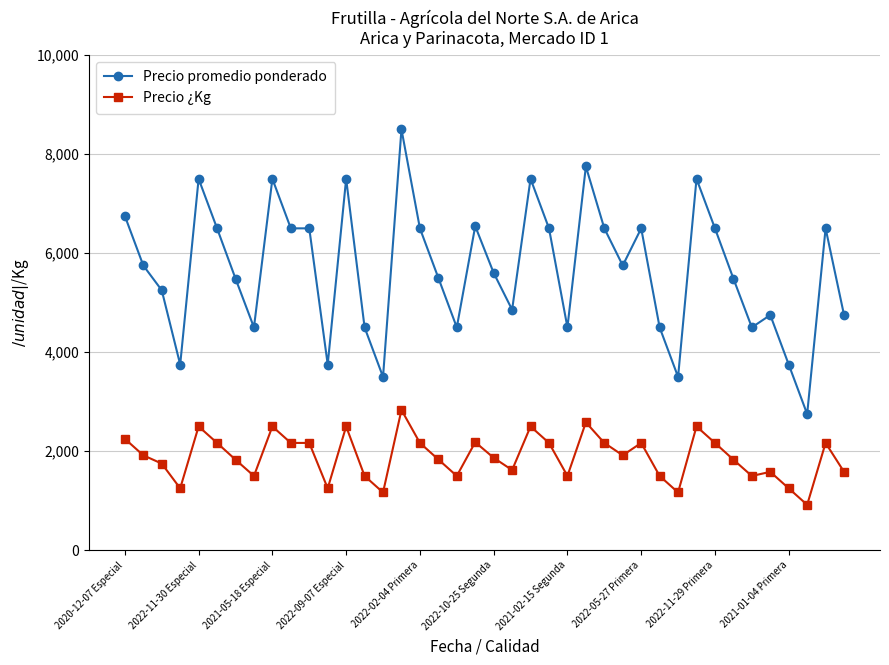

What is the minimum value for Precio ¿Kg?

917